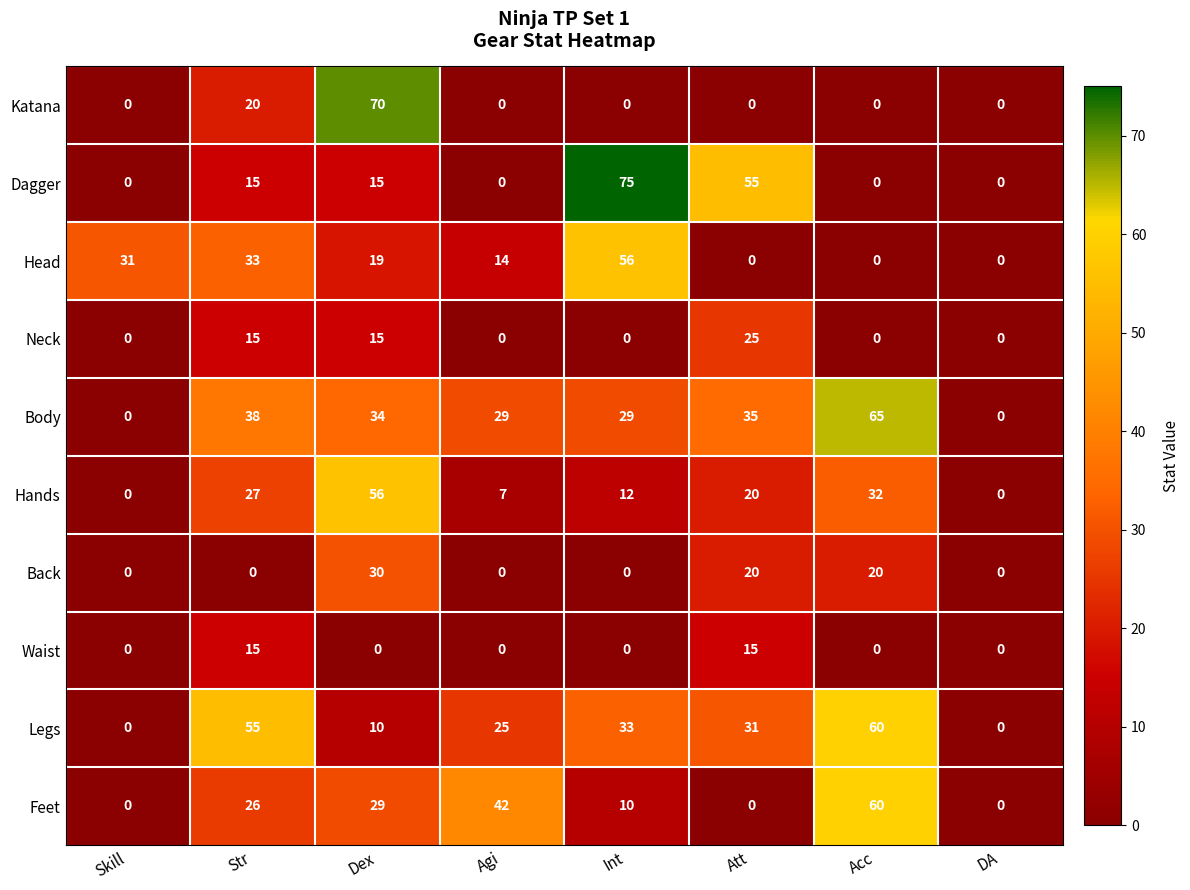

The Dagger series shows 0 at DA. True or false?

True